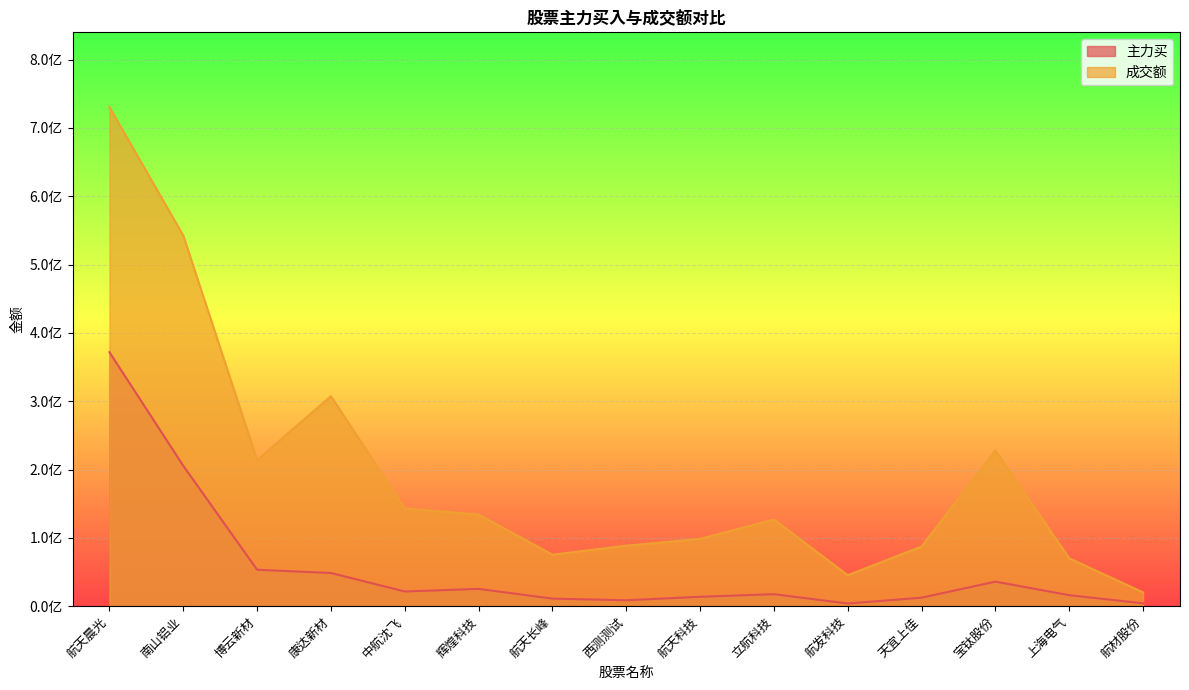

What position from the right is 辉煌科技?

10